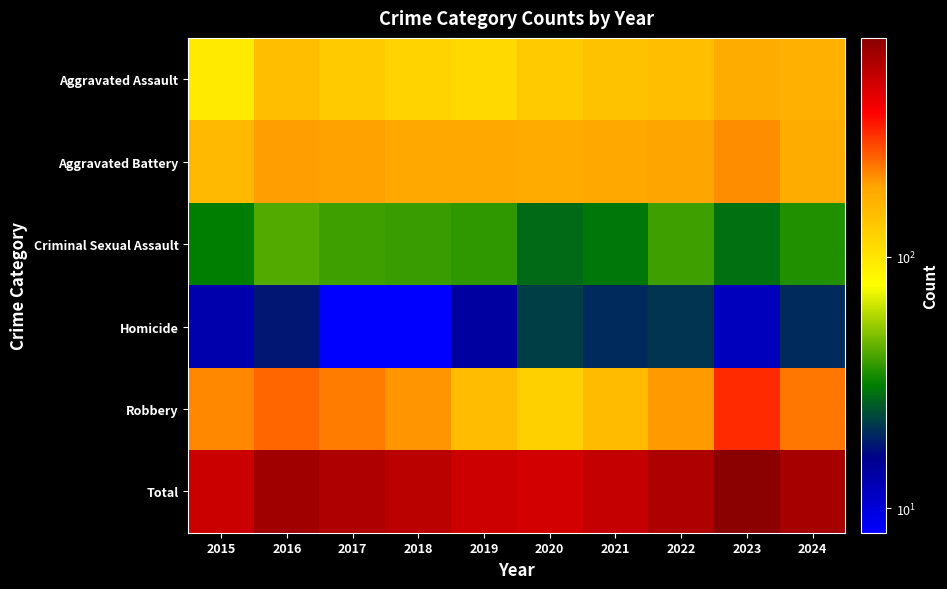

At how many categories does at least one series exceed 692?

1